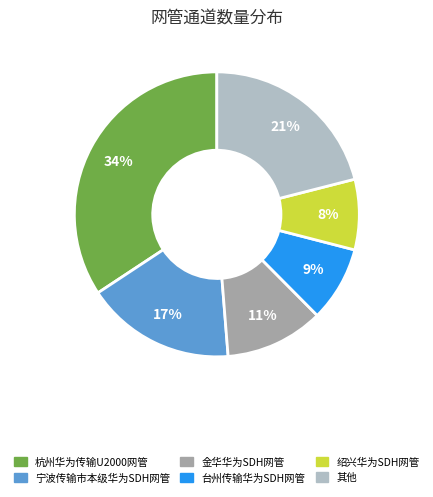

Is there any slice that represents more than half of the pie?

No